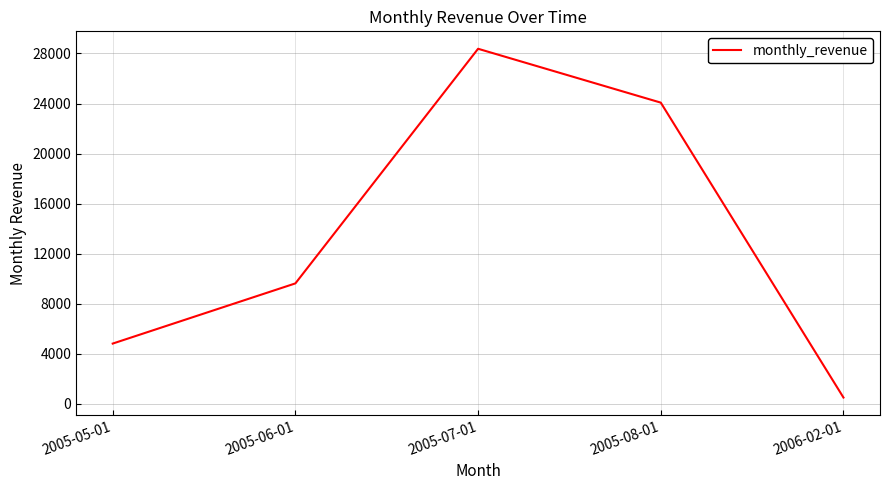

Reading left to right, transcribe all the data shown in this chart.

4824.4	9631.9	28373.9	24072.1	514.2